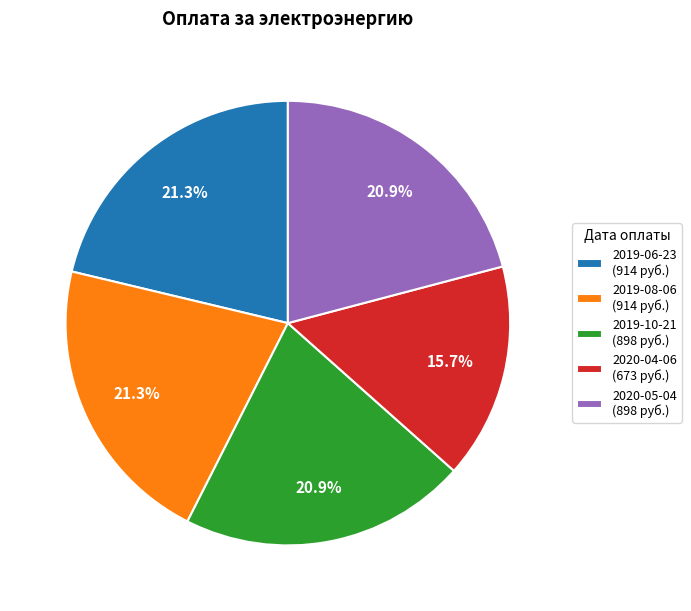

To the nearest percent, what is the difference between the largest and smallest slice percentages?

6%